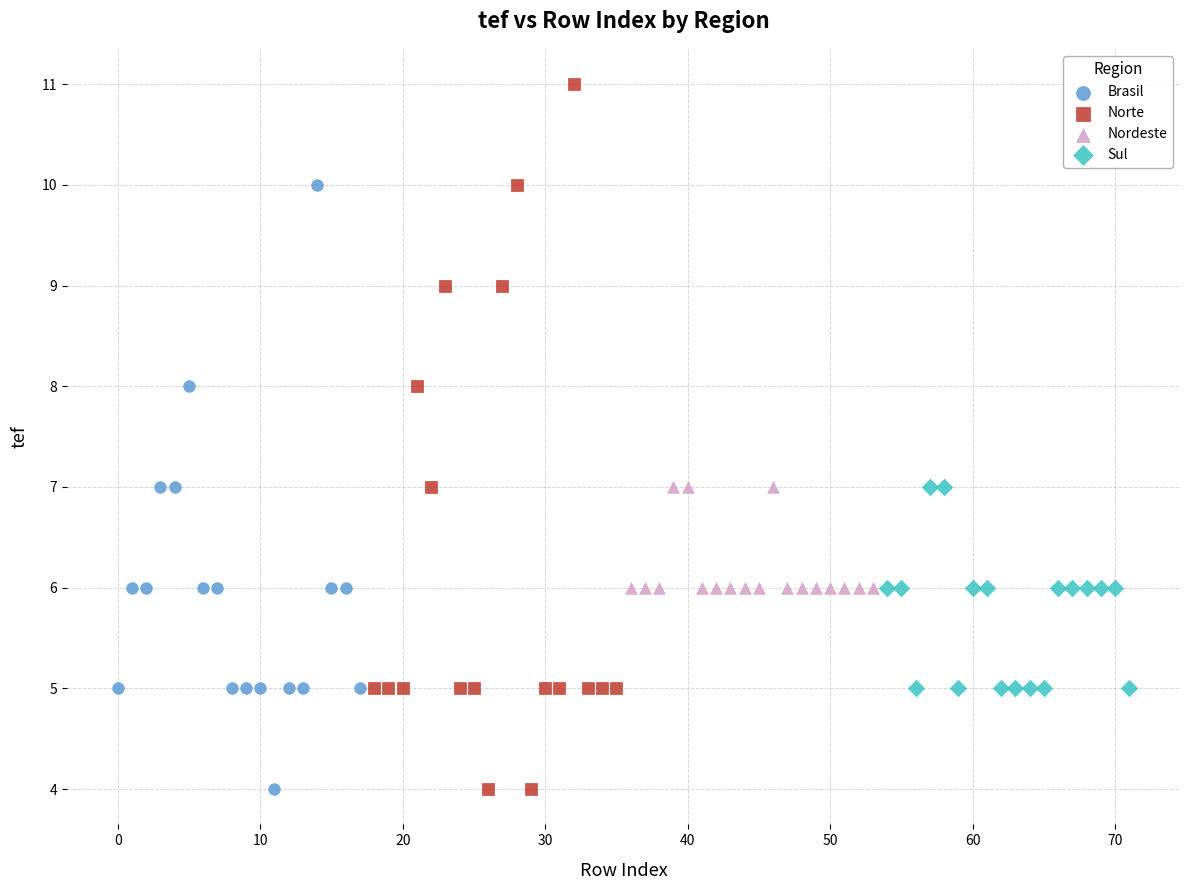

Which series reaches the maximum Y coordinate?

Norte